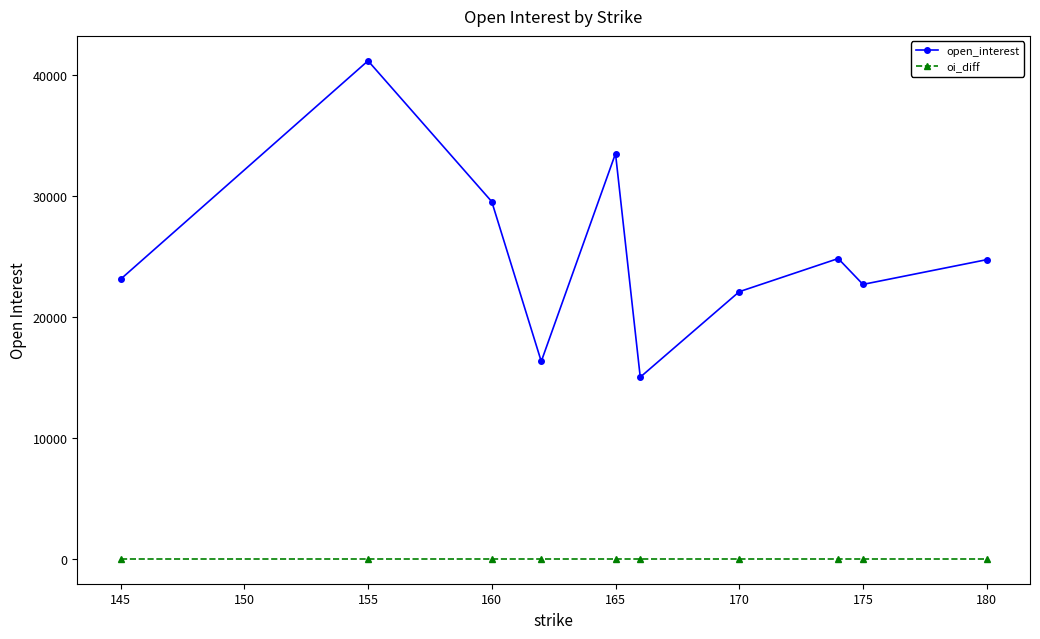

List the series in order of their overall mean, lowest first.

oi_diff, open_interest